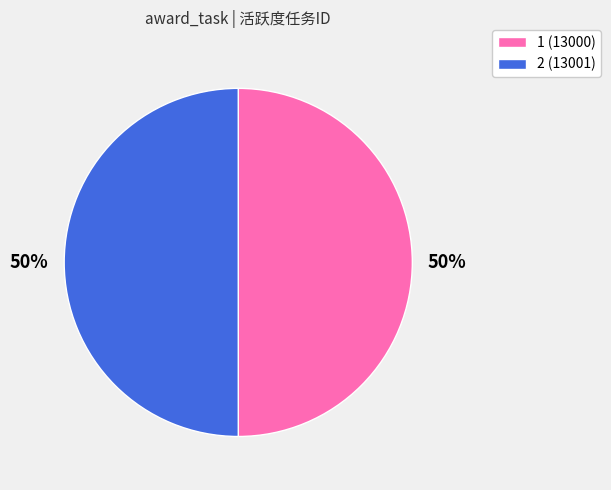

To the nearest percent, what portion does 1 represent?

50%